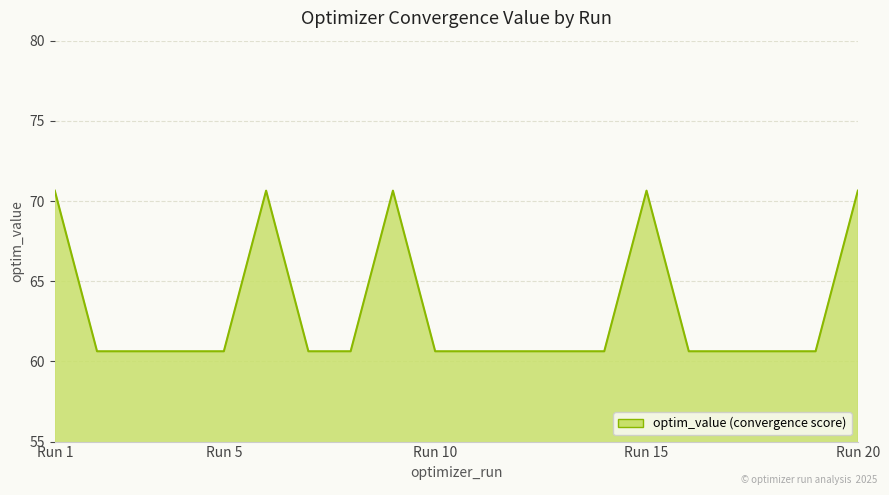

What is the maximum value shown in the chart?

70.6